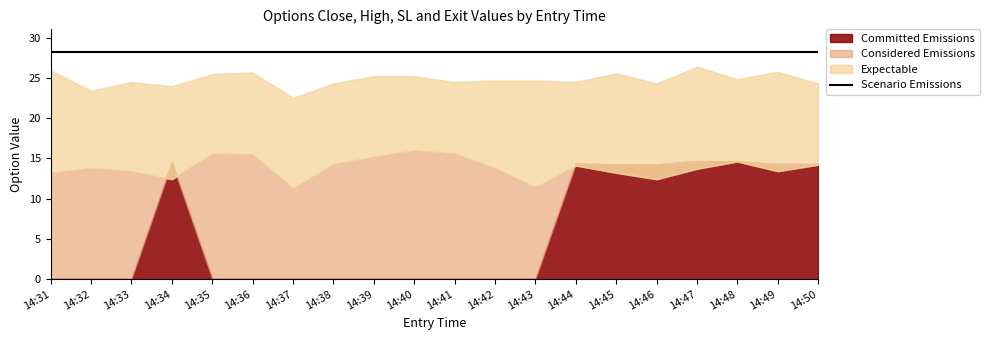

Which category has the lowest value in the Scenario Emissions series?

14:31